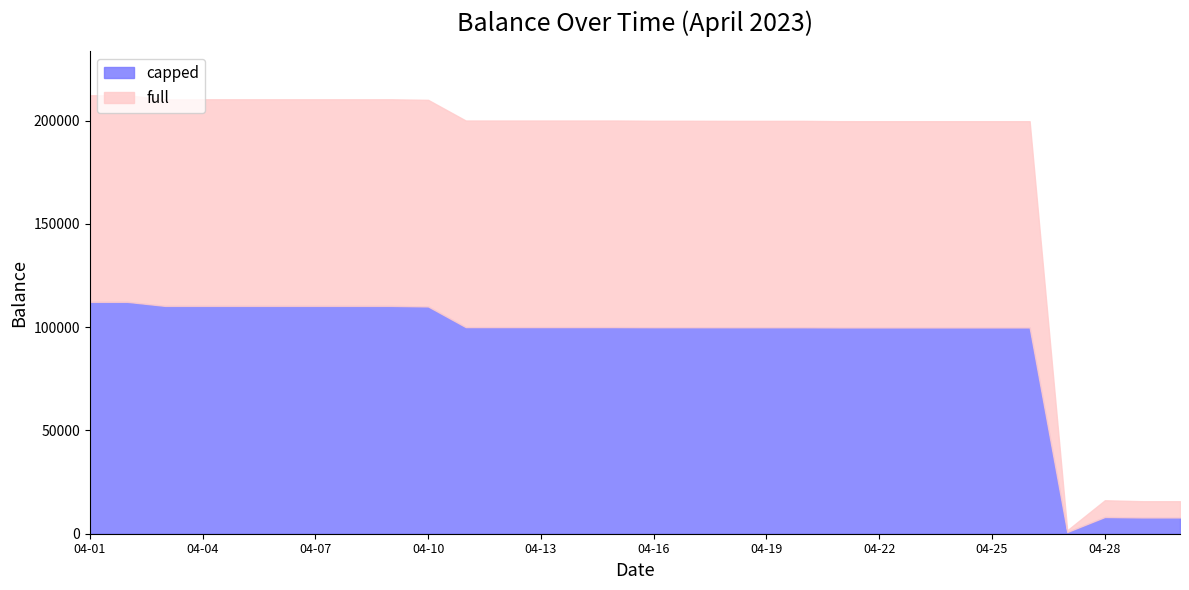

Is it true that capped equals 100000.0 at 2023-04-11?

True